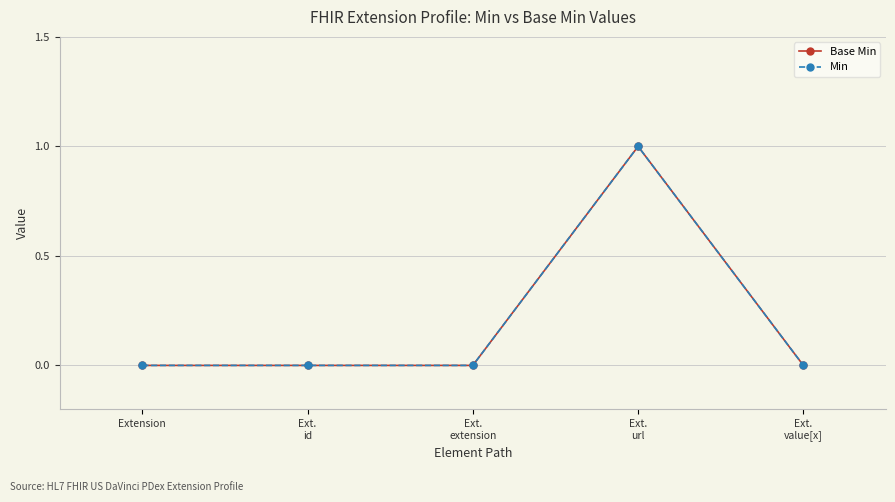

True or false: Min and Base Min intersect in this chart.

False